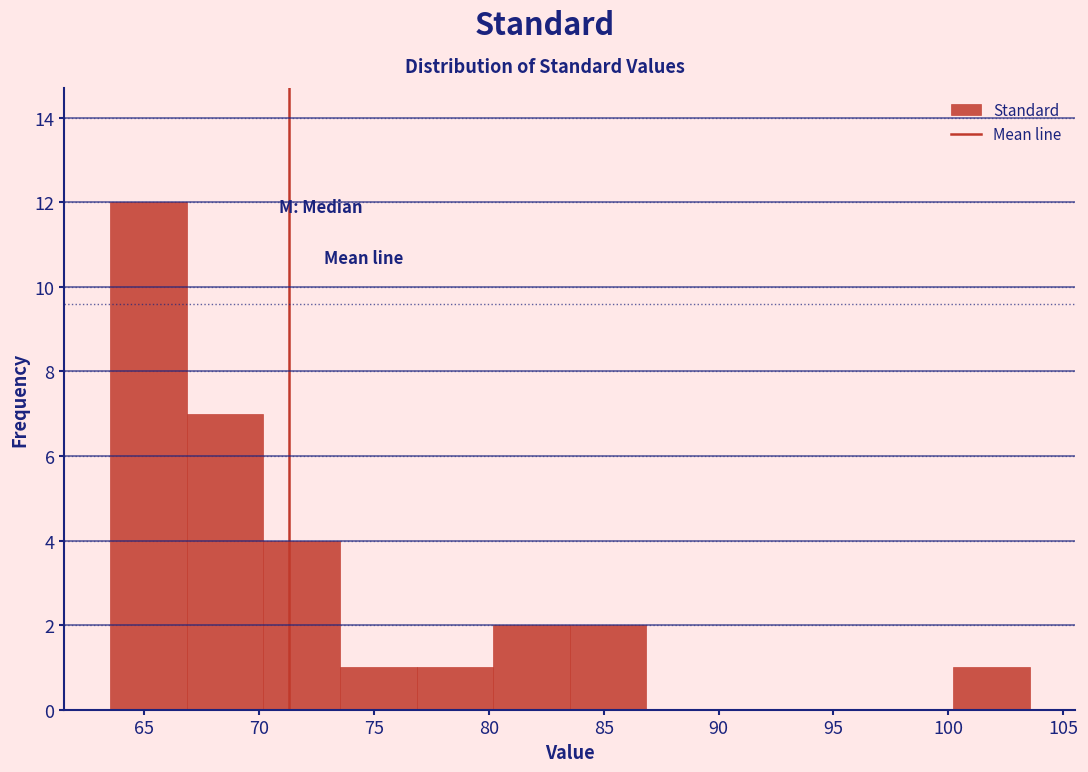

Reading left to right, transcribe this chart: for each bar, give the range it covers on the x-axis and its height. Neither the bar edges nor the heights are printed on the chart, so give them approximately, as read against the axes.

63.5 to 67.0: 12
67.0 to 70.0: 7
70.0 to 73.5: 4
73.5 to 77.0: 1
77.0 to 80.0: 1
80.0 to 83.5: 2
83.5 to 87.0: 2
87.0 to 90.0: 0
90.0 to 93.5: 0
93.5 to 97.0: 0
97.0 to 100.0: 0
100.0 to 103.5: 1